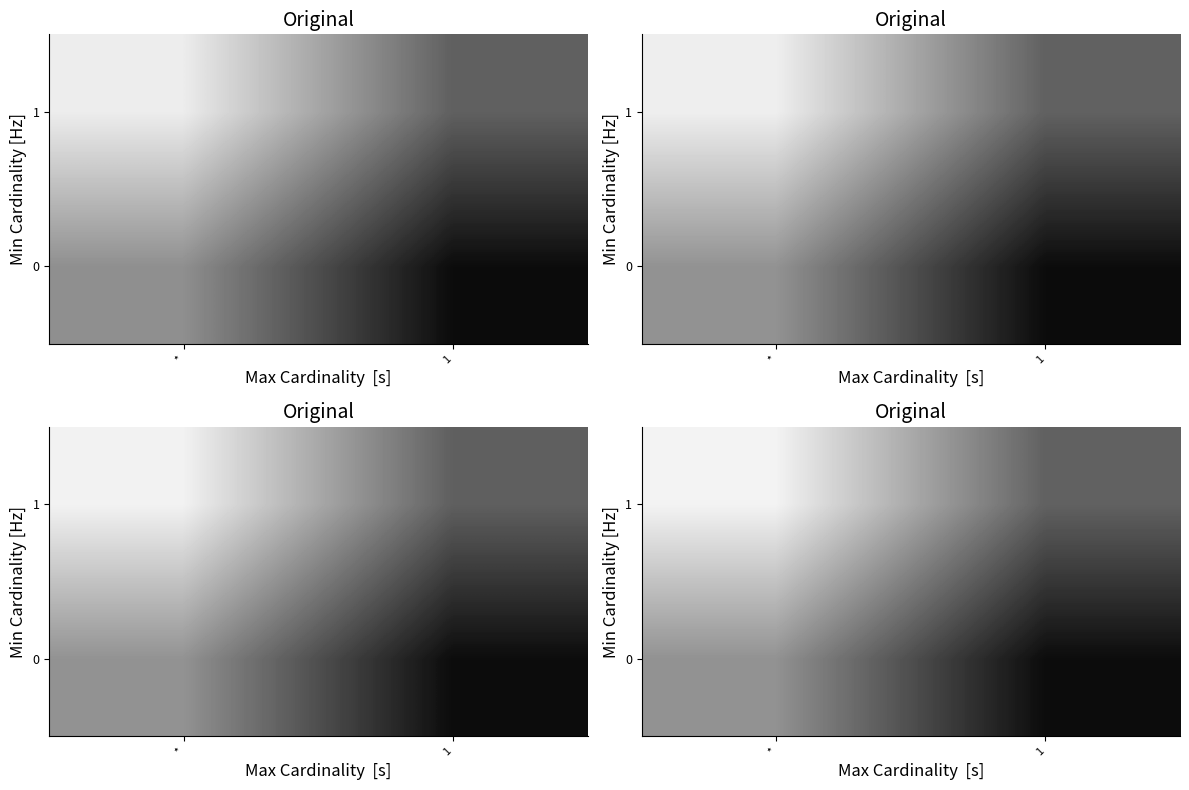

What is the difference between the maximum and minimum values in the row_0 series?

11.0